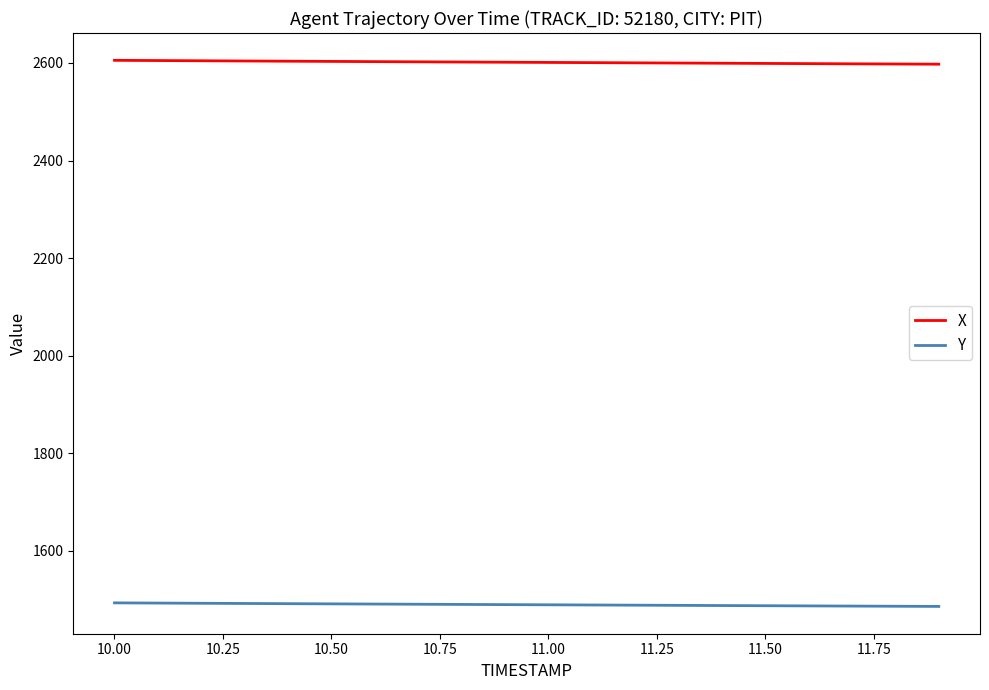

True or false: Y and X intersect in this chart.

False